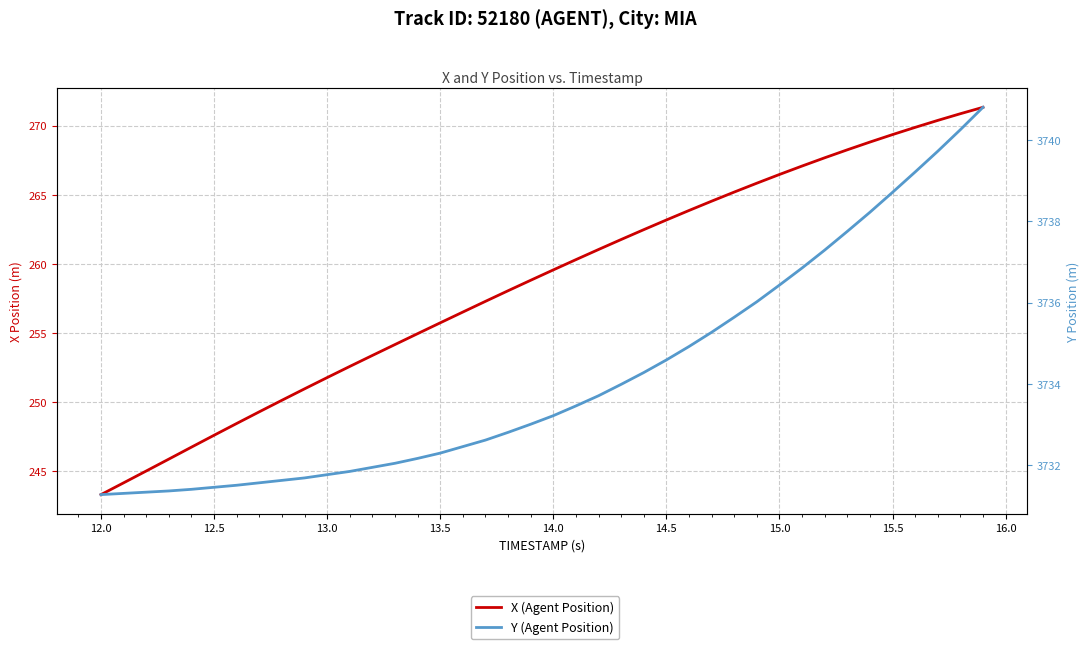

Which series has the widest spread of values?

X (Agent Position)